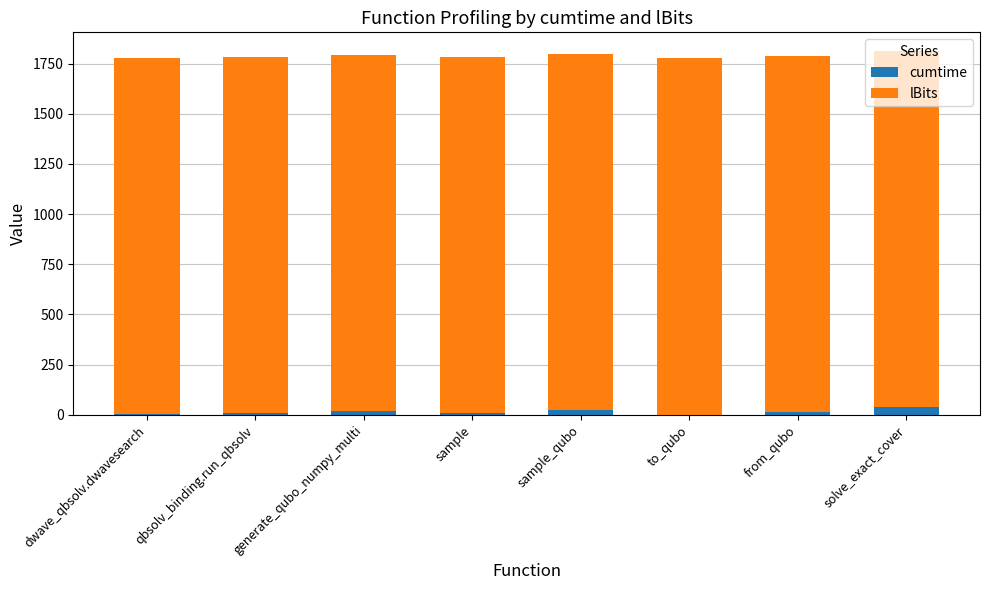

Are the bars horizontal?

No